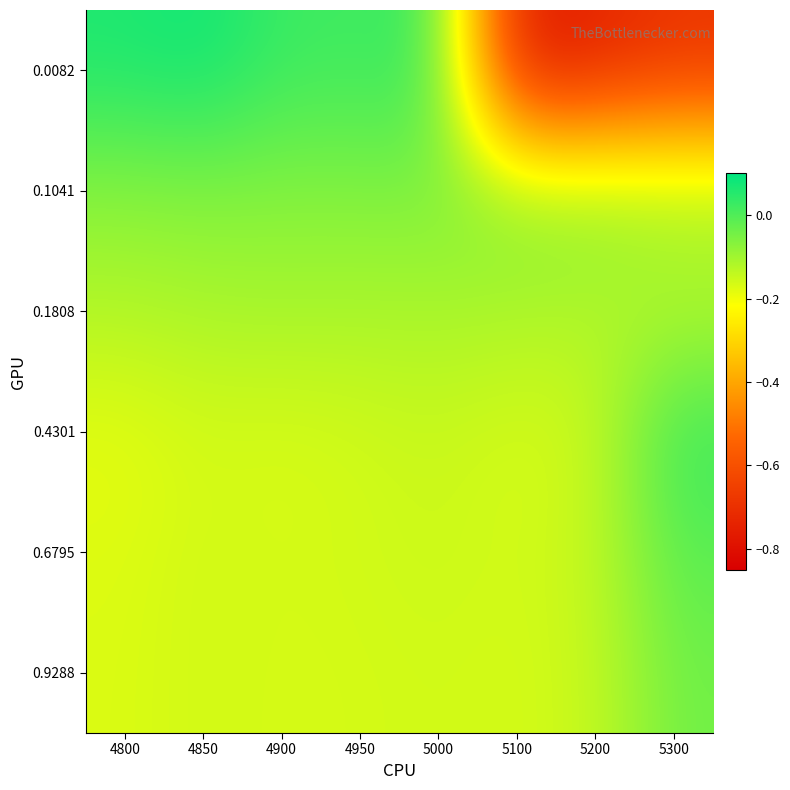

What is the spread (max minus min) of values at 4800?

0.2